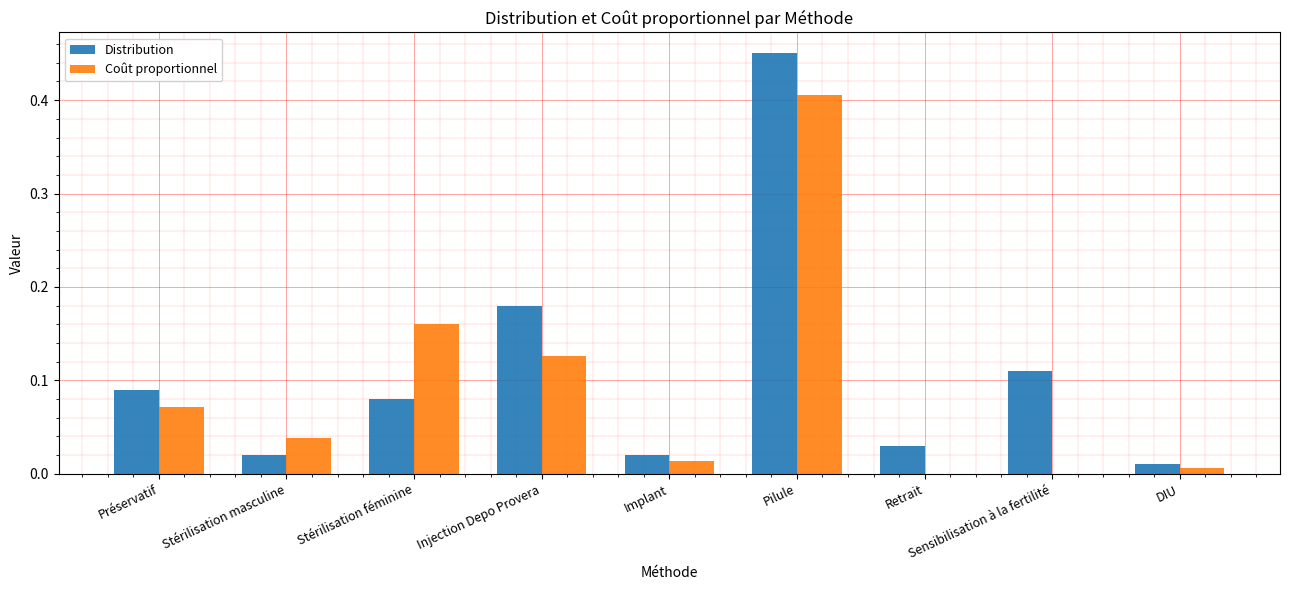

Which category has the highest value across all series?

Pilule